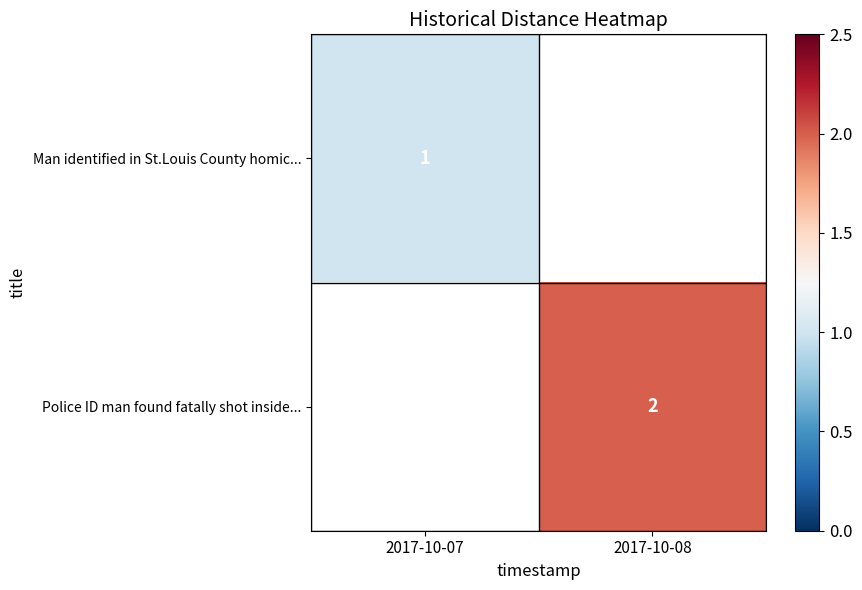

The Police ID man found fatally shot inside... series shows 3 at 2017-10-08. True or false?

False